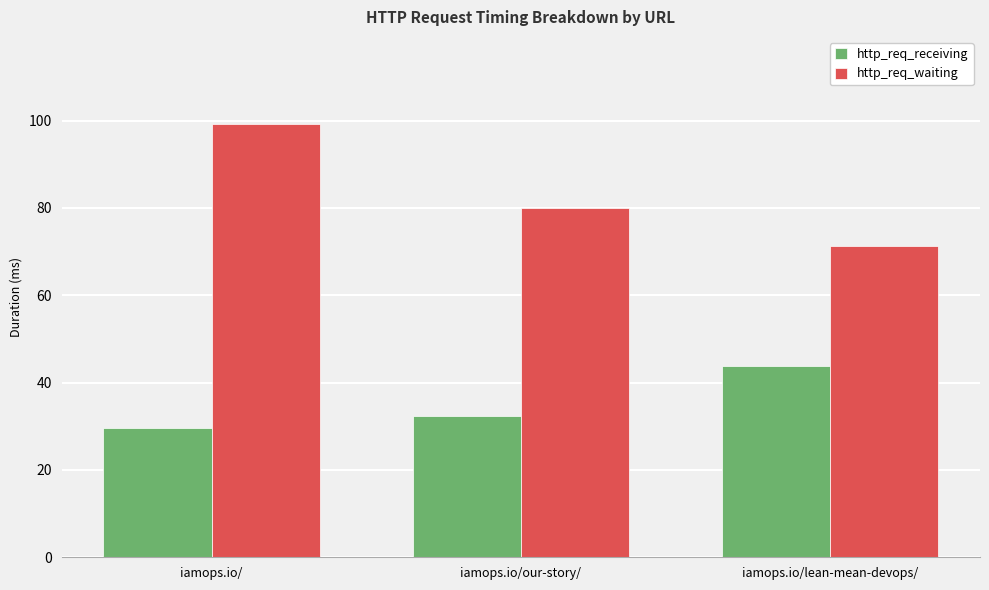

At how many categories does at least one series exceed 46?

3